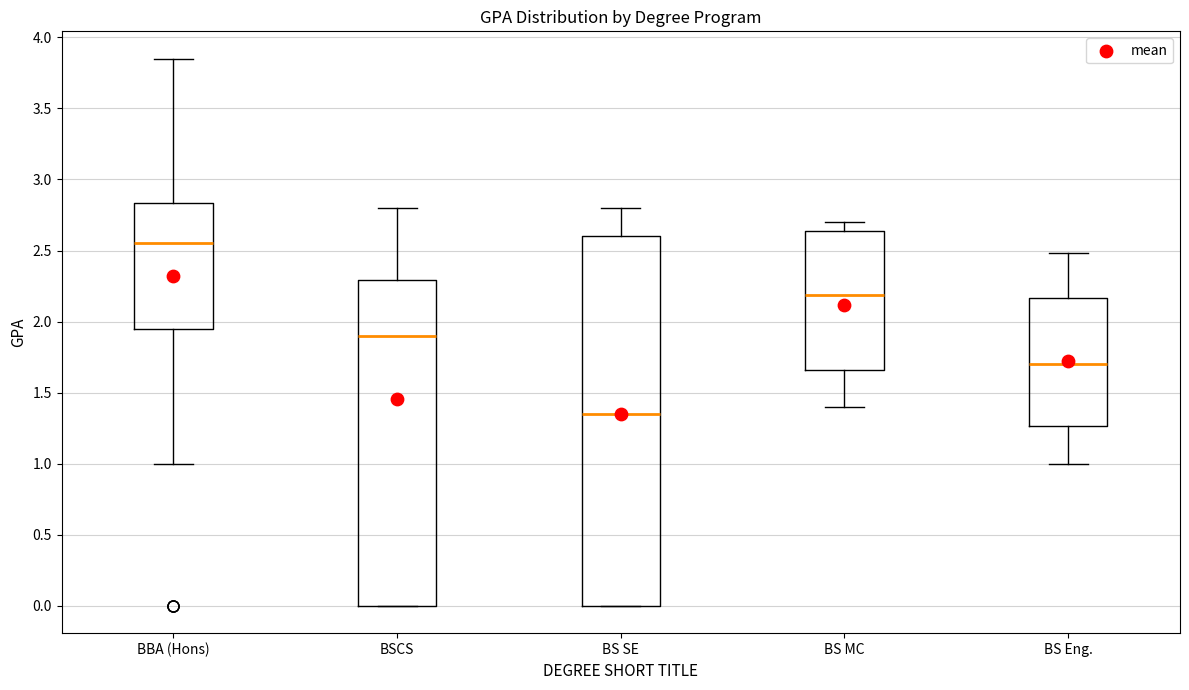

Which box is the tallest, from its lower edge to its upper edge?

BS SE